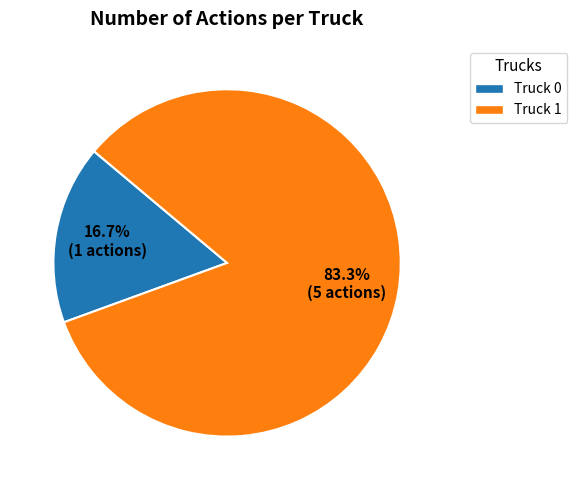

What is the ratio of the value at Truck 1 to the value at Truck 0?

5.0